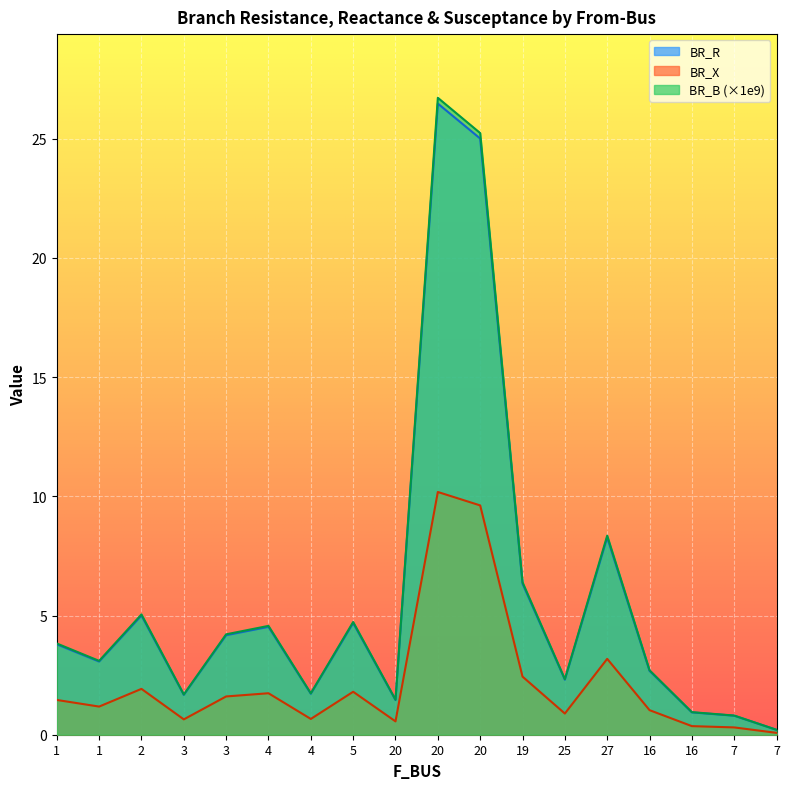

Where does the BR_X series first go above 1?

1